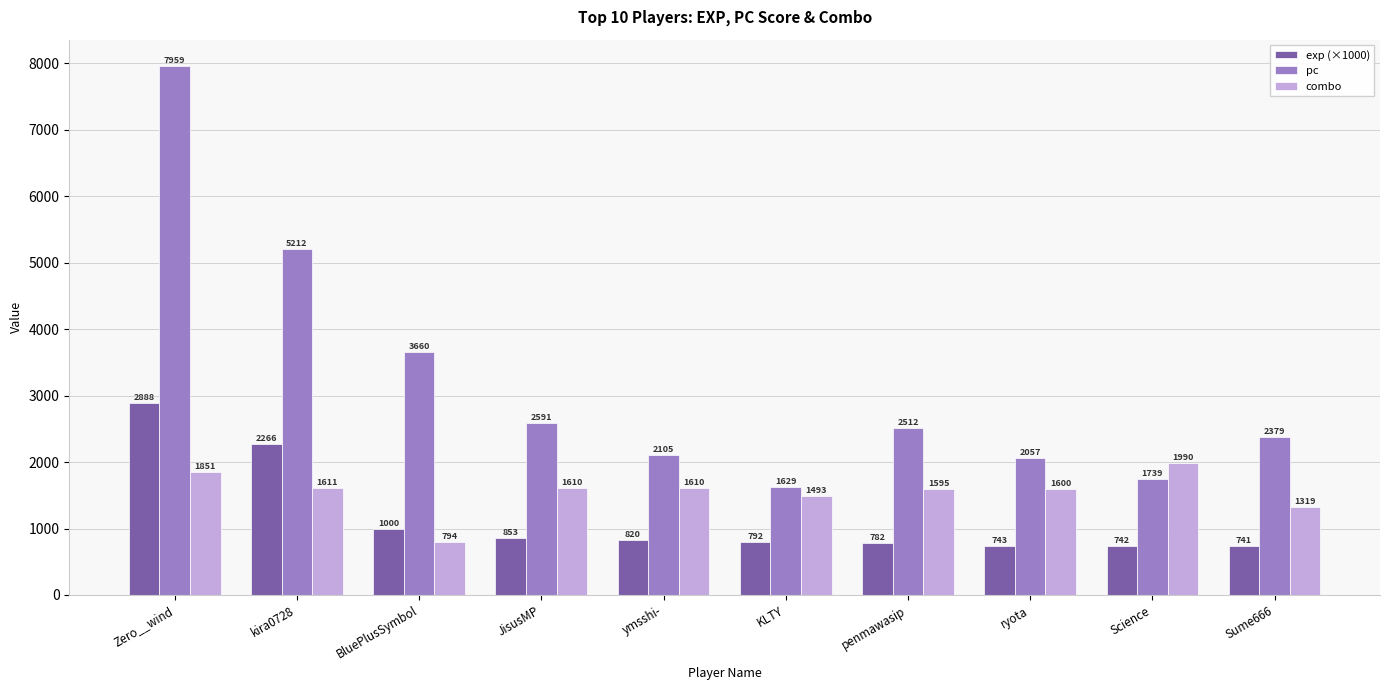

What are all the series names shown in the legend?

exp (×1000), pc, combo